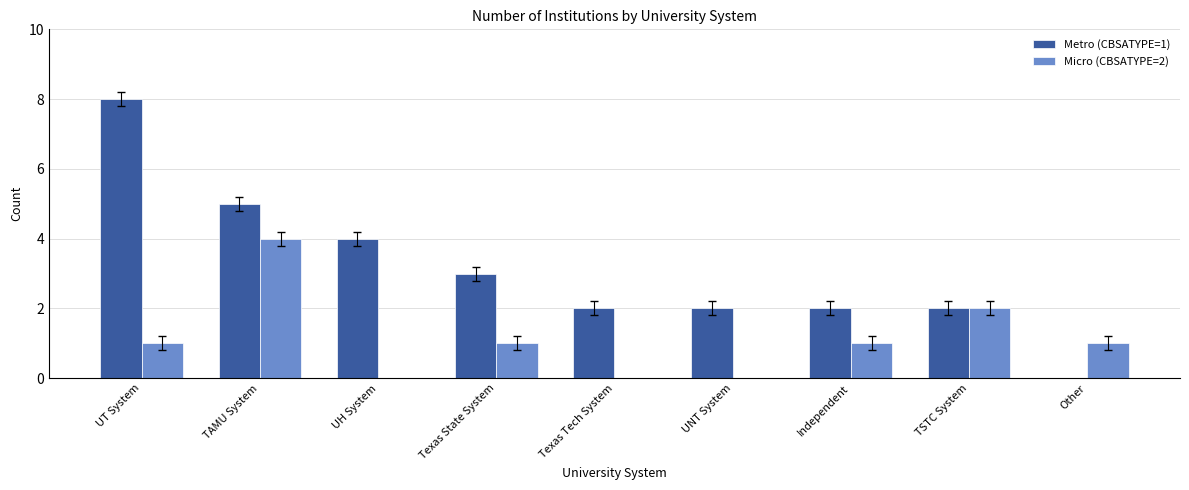

What are all the series names shown in the legend?

Metro (CBSATYPE=1), Micro (CBSATYPE=2)